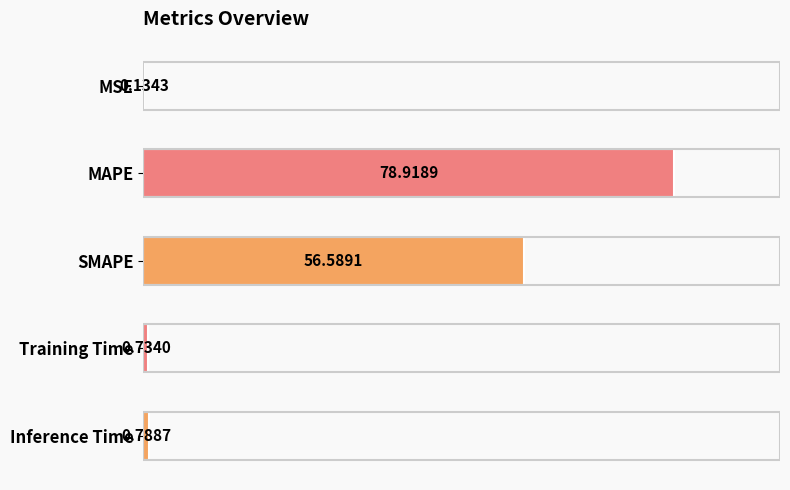

What is the change in value from Training Time to Inference Time?

+0.1